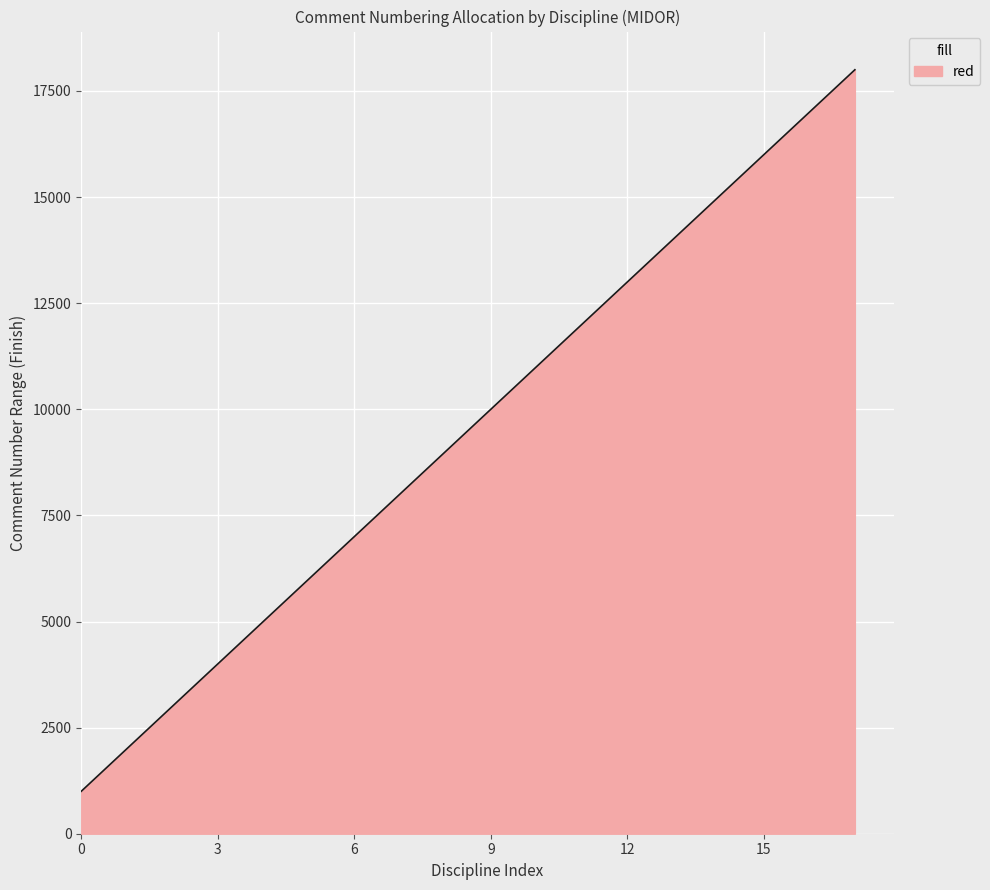

What is the maximum value shown in the chart?

18000